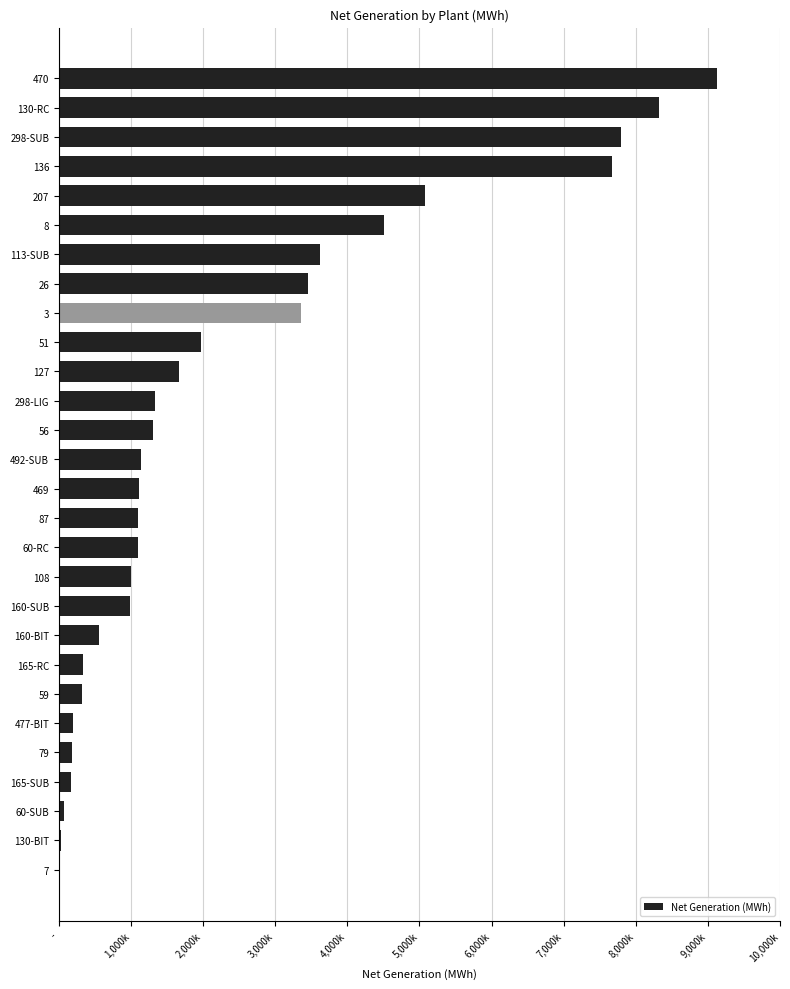

What is the difference between the second highest and minimum values?

8327536.0